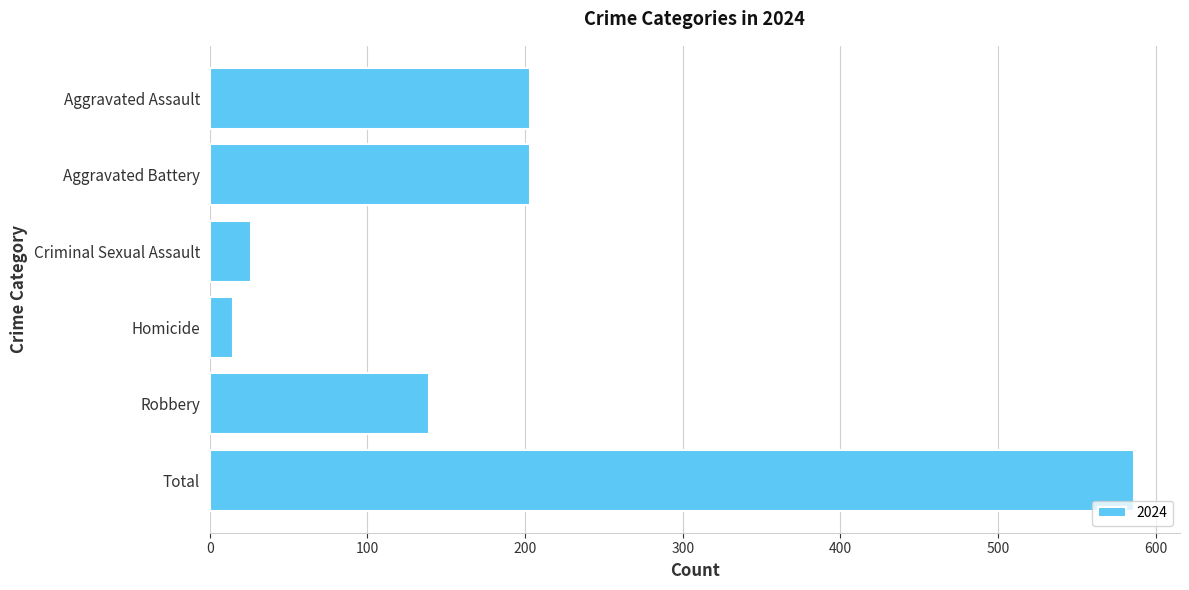

The chart shows a value of 96 at Robbery. True or false?

False